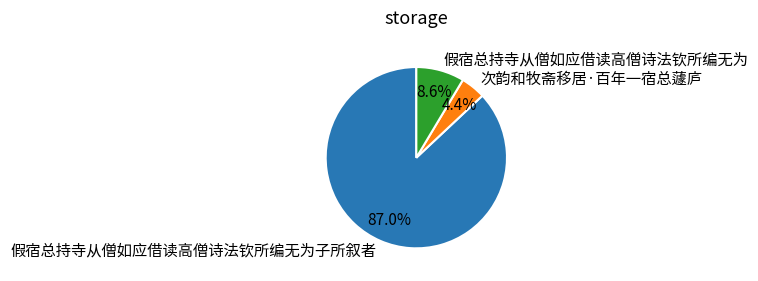

Rank the categories by value from lowest to highest.

次韵和牧斋移居·百年一宿总蘧庐, 假宿总持寺从僧如应借读高僧诗法钦所编无为, 假宿总持寺从僧如应借读高僧诗法钦所编无为子所叙者